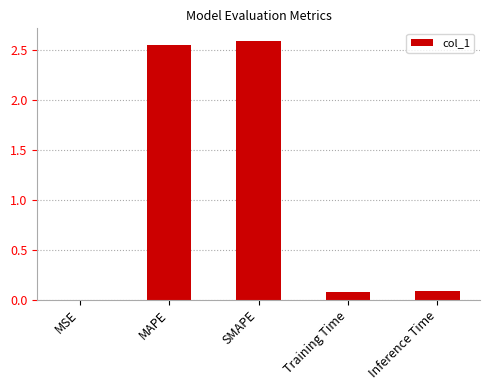

How many series are shown in this chart?

1